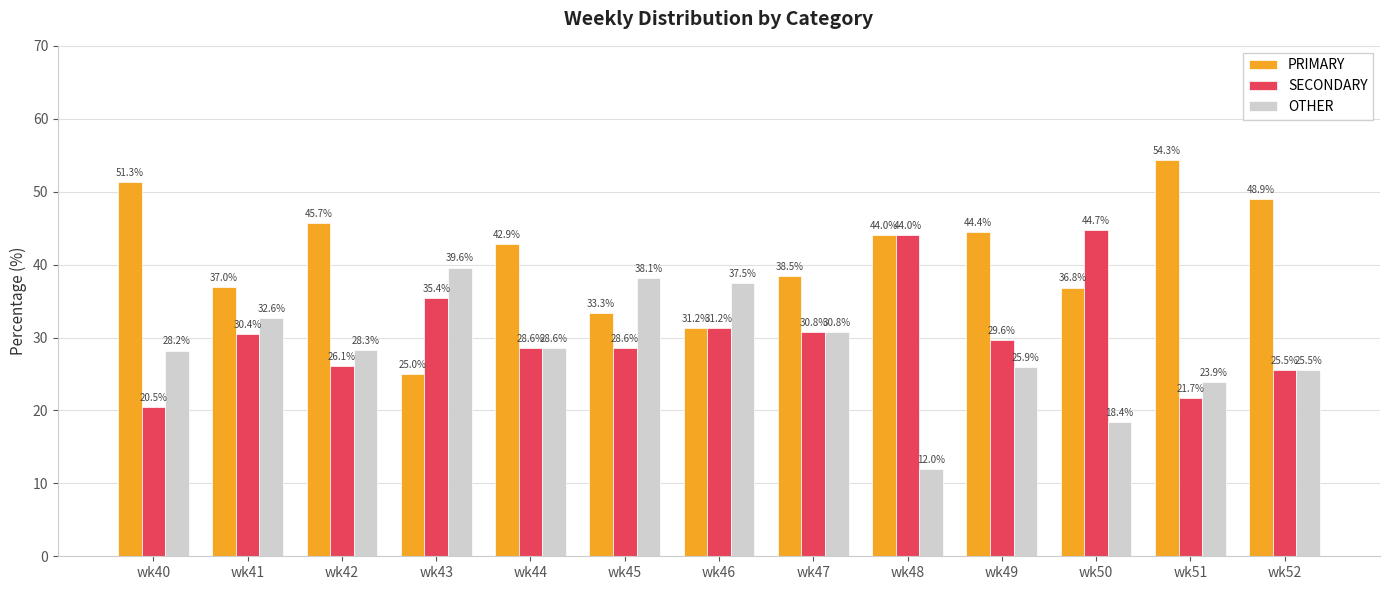

What is the sum of the OTHER values at wk41 and wk50?

51.0